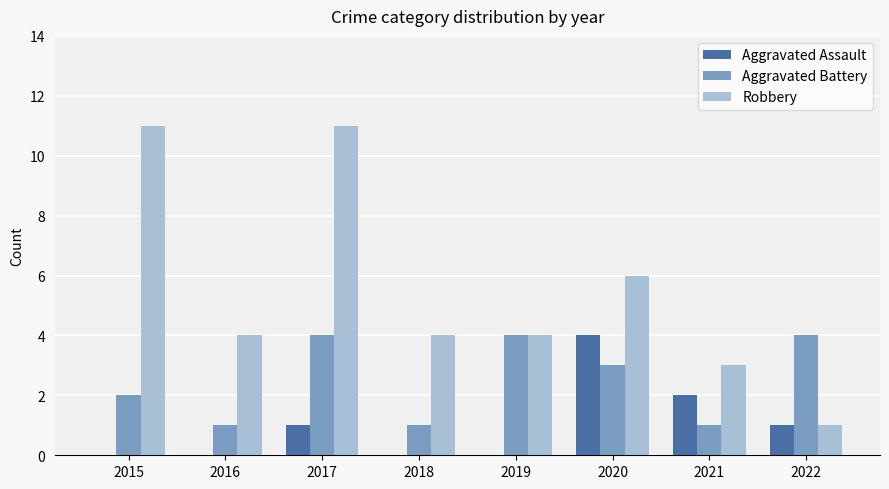

How many groups of bars are there?

8